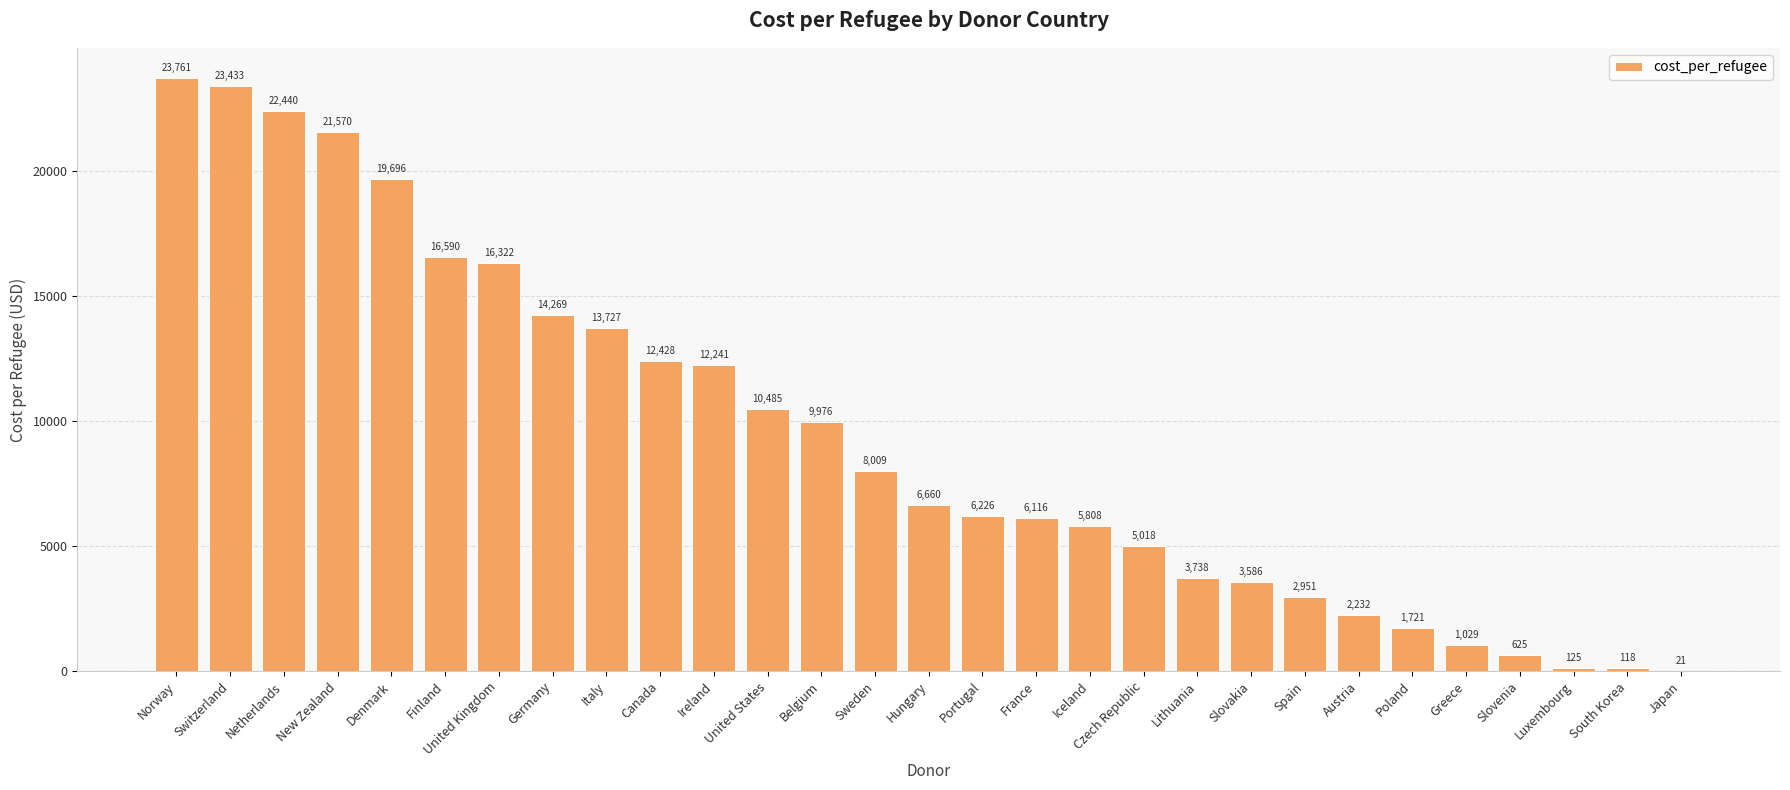

What value does the data have at Denmark?

19695.6